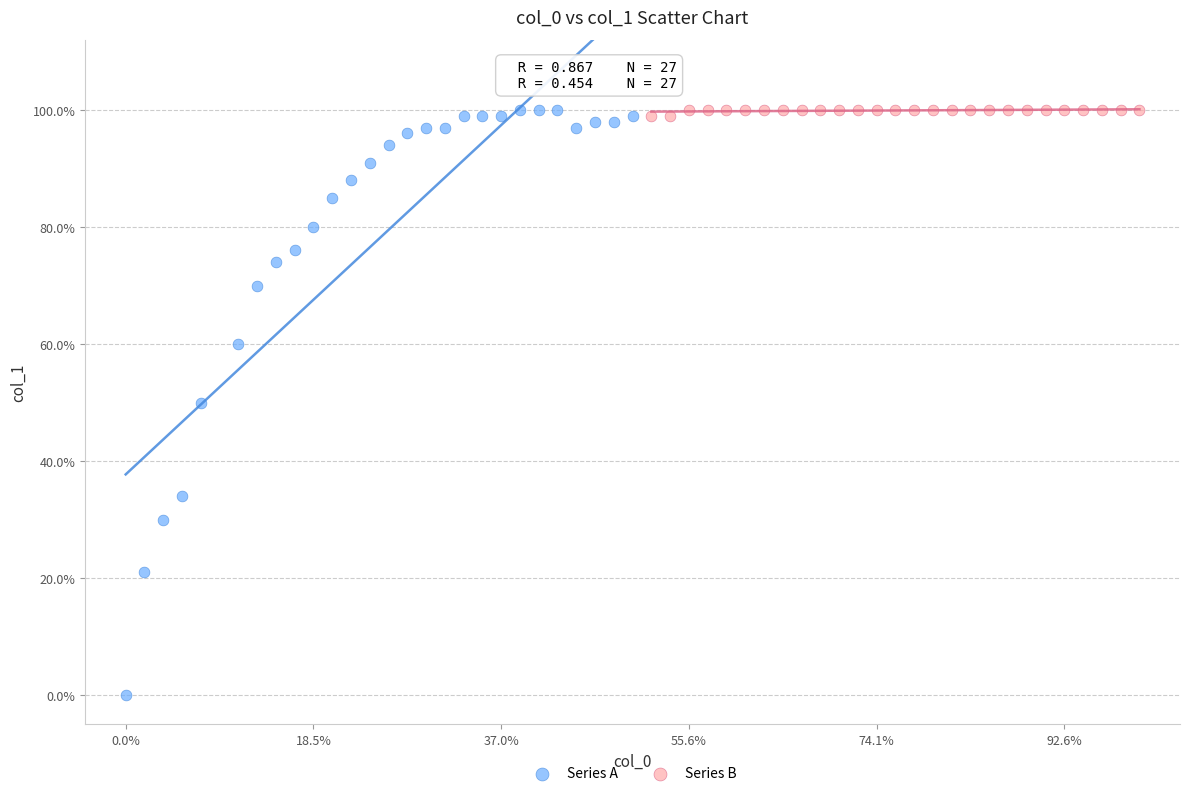

What are all the series names shown in the legend?

Series A, Series B